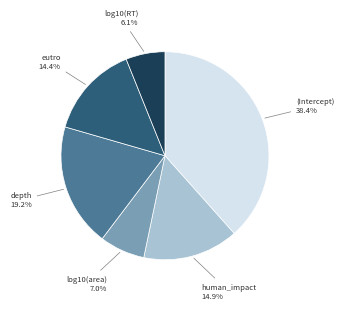

Does log10(RT) account for over 50% of the chart?

No